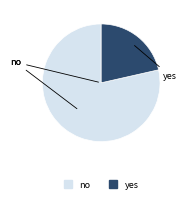

What is the ratio of the value at yes to the value at no?

0.3